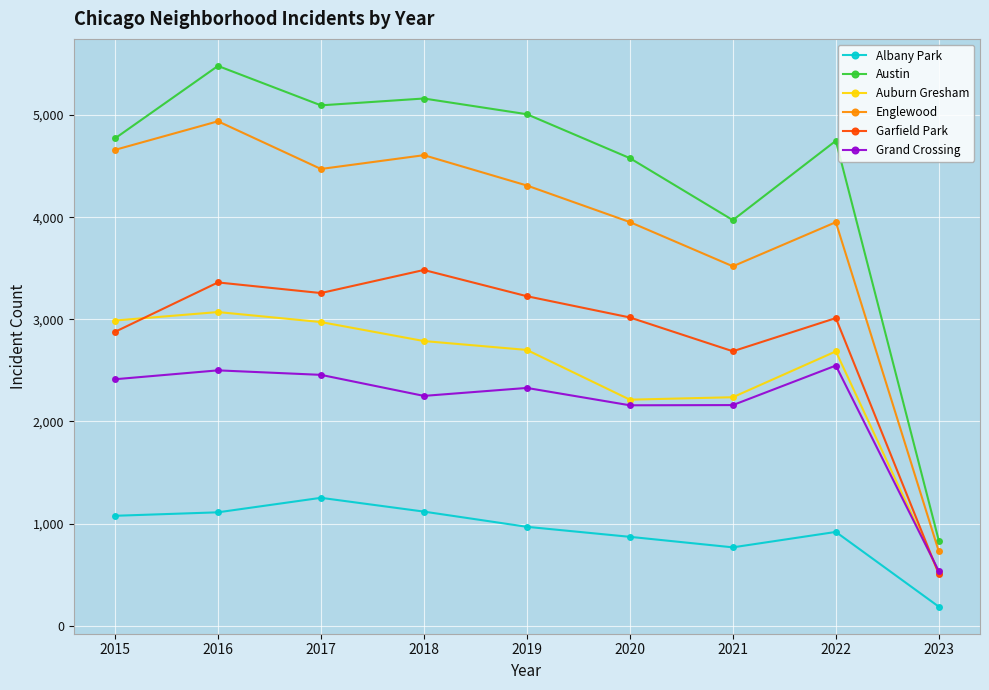

Is it true that Auburn Gresham equals 842 at 2015?

False